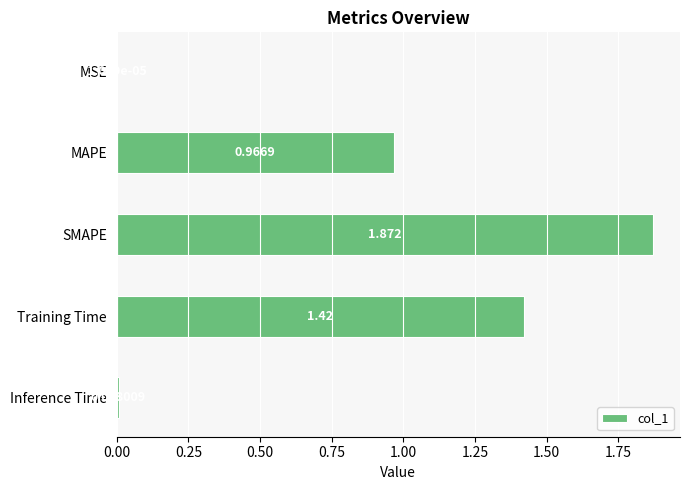

At which category does the chart reach its peak across all series?

SMAPE